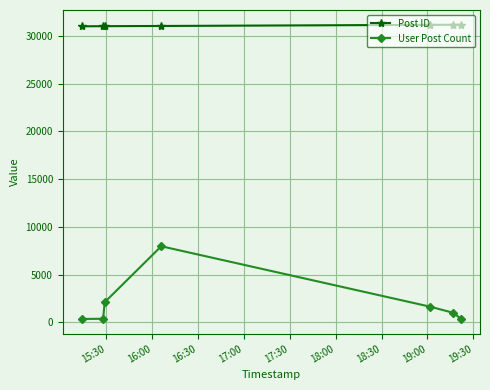

What is the value of the Post ID point at the 5th from the left?

31153